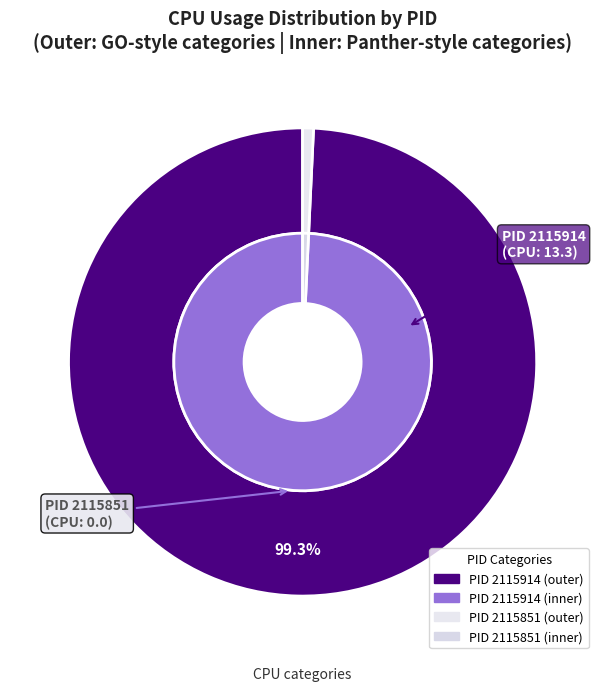

How many segments does this pie chart have?

2